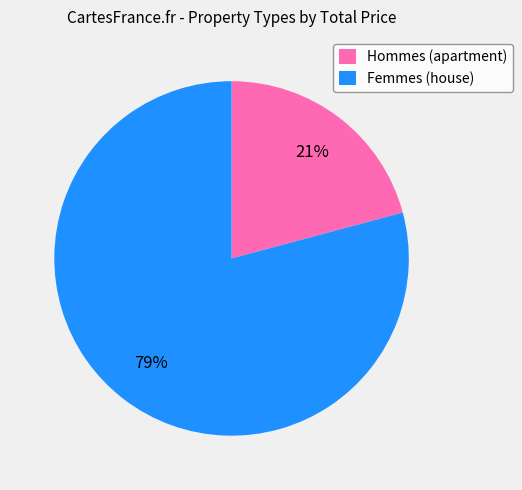

True or false: Femmes (house) accounts for 79% of the total.

True